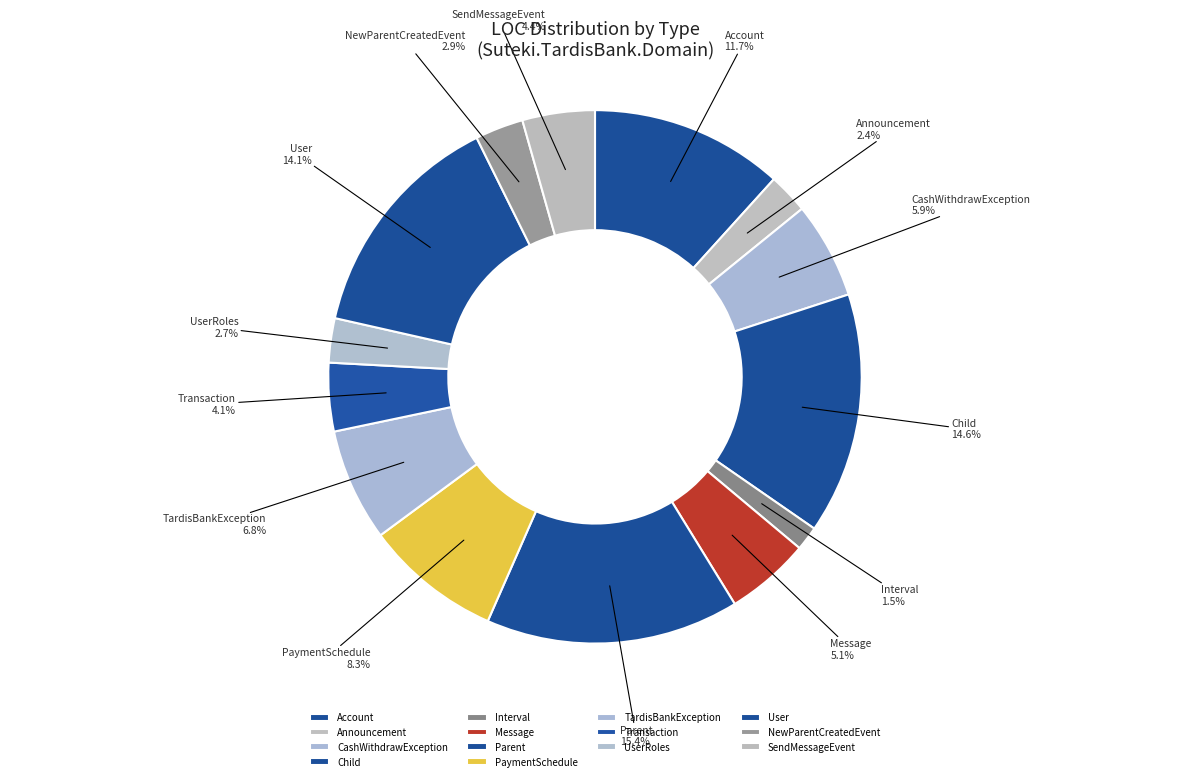

Between UserRoles and PaymentSchedule, which is larger?

PaymentSchedule